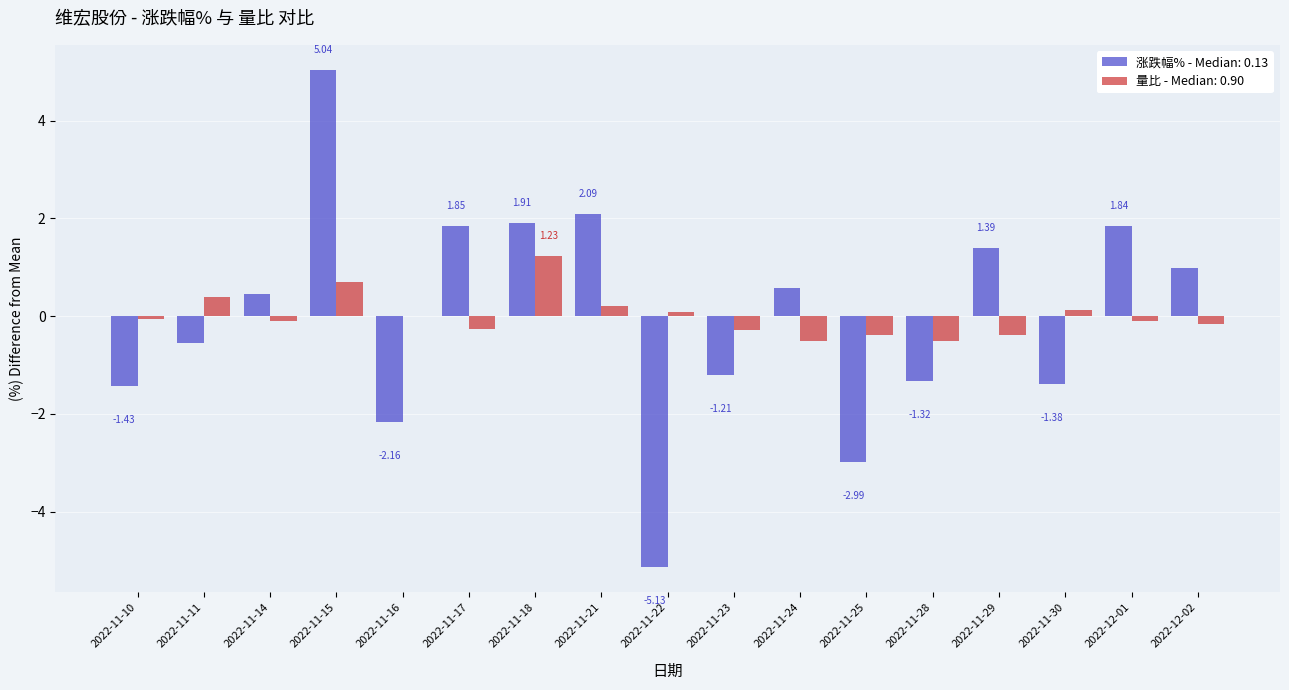

Is the value of 量比 - Median: 0.90 at 2022-11-14 greater than the value of 涨跌幅% - Median: 0.13 at 2022-11-11?

Yes